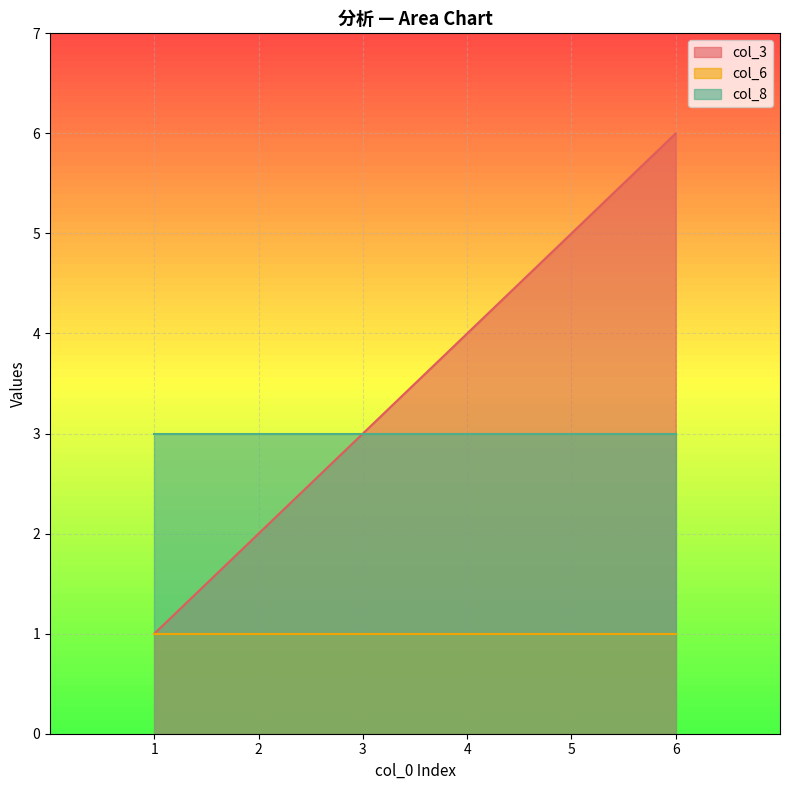

Is the value of col_6 at 2 greater than the value of col_3 at 4?

No